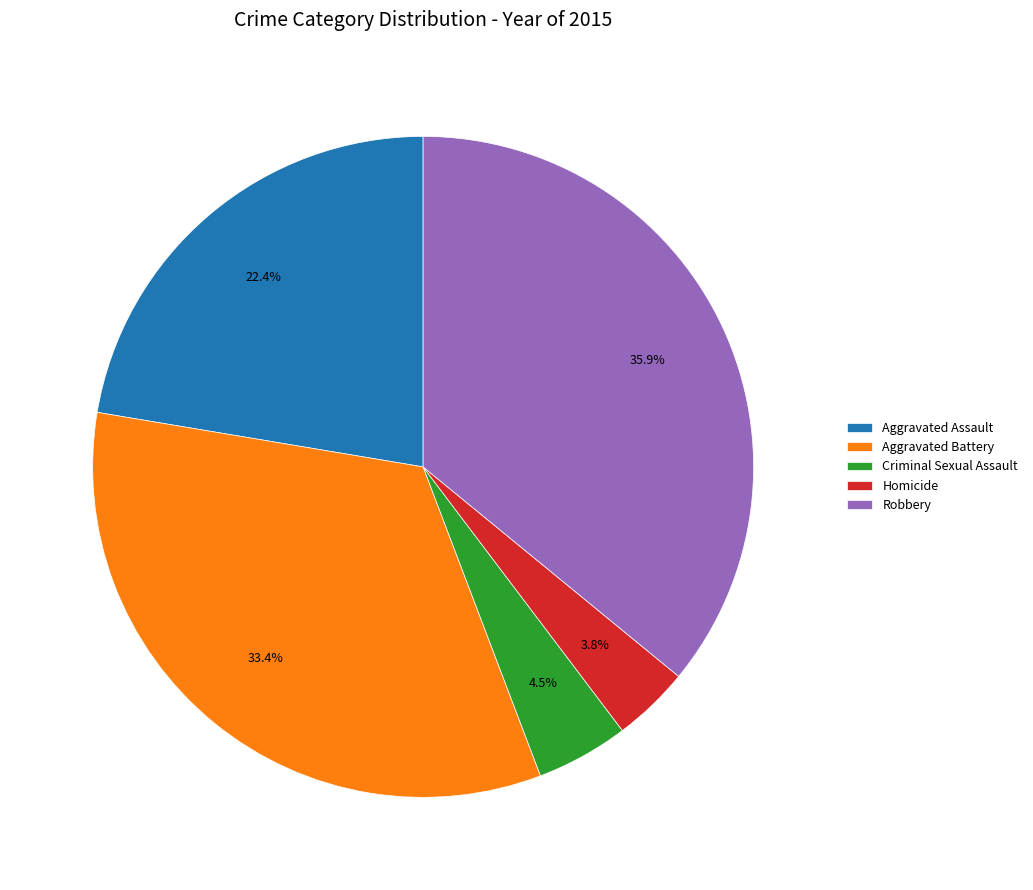

To the nearest percent, what is the combined percentage of Aggravated Assault and Aggravated Battery?

56%